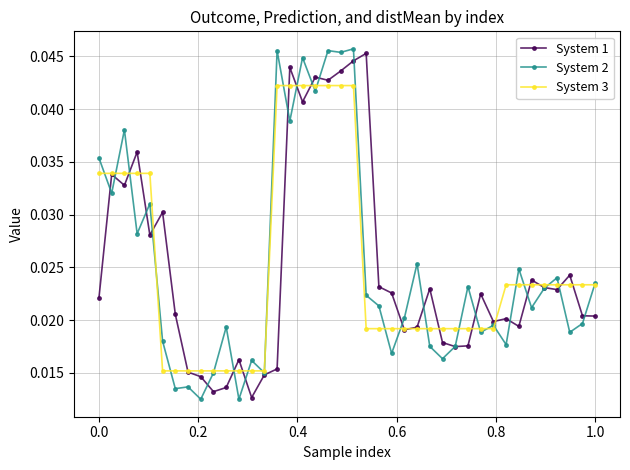

True or false: System 2 has more than 1 interior local peaks.

True